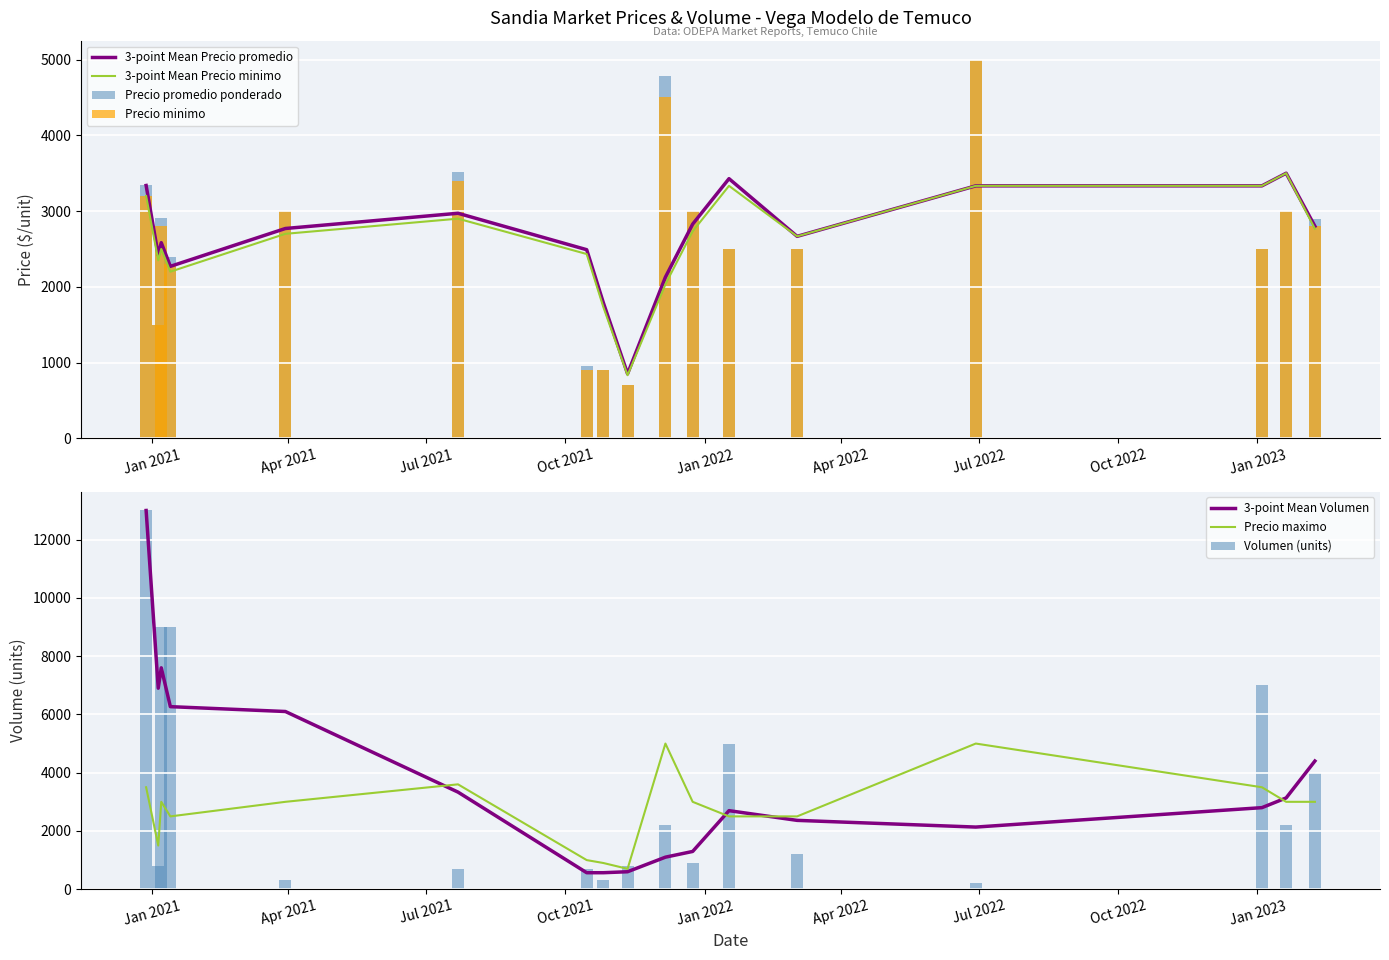

How many data points does each series have?

17